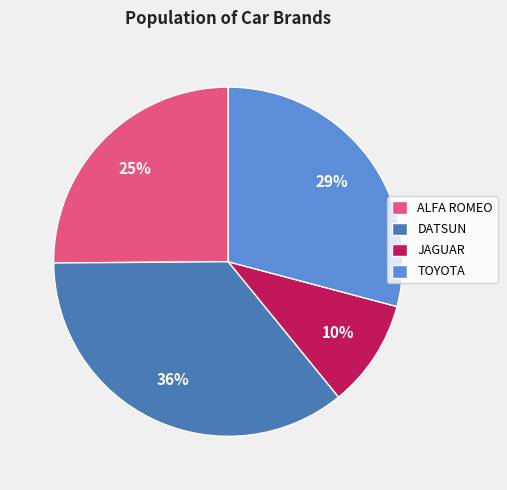

Is it true that DATSUN is 31% of the pie?

False